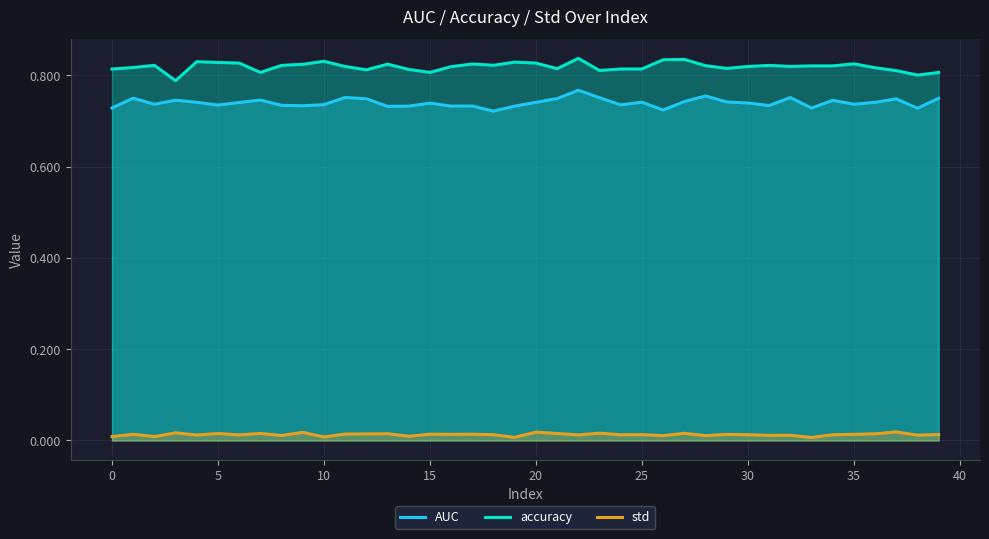

Rank the series by their maximum value, from lowest to highest.

std, AUC, accuracy